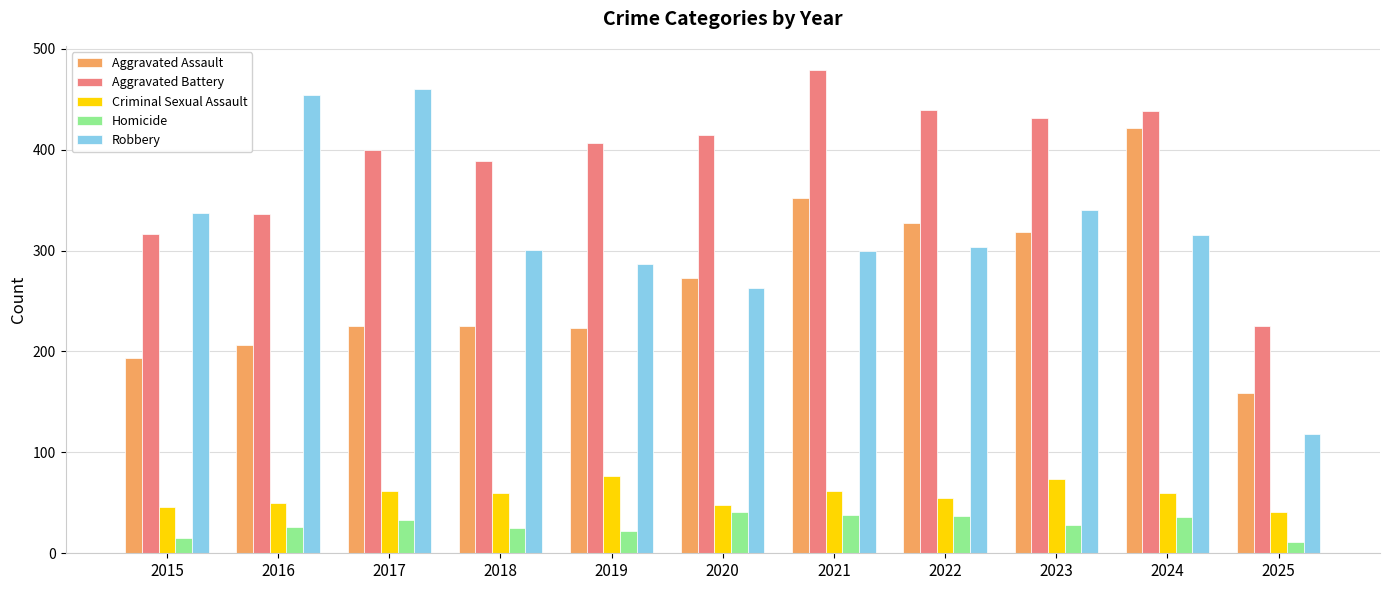

Where is Aggravated Battery nearest to the value 352?

2016